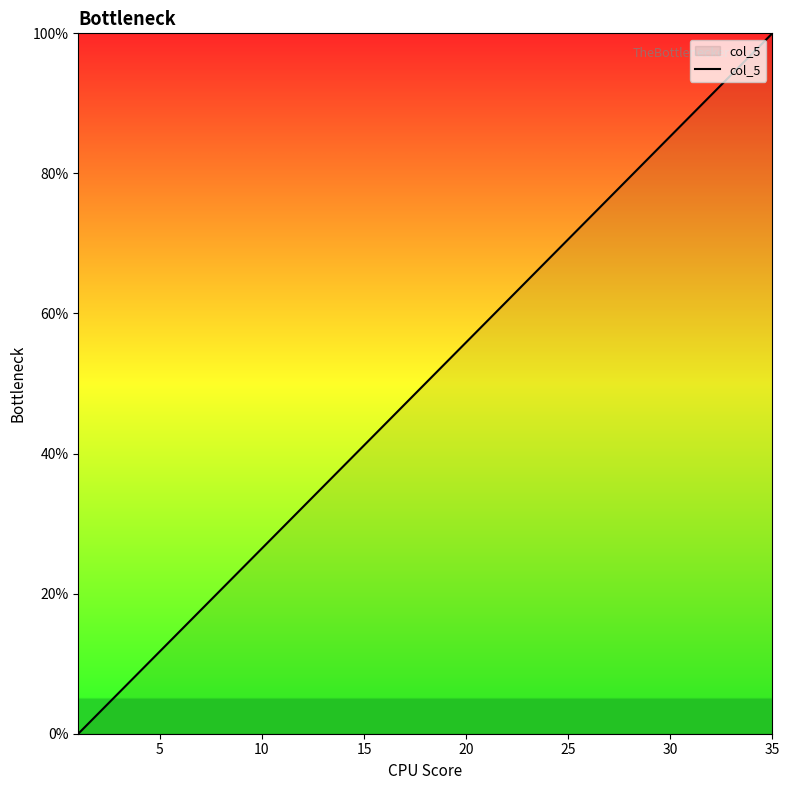

What is the greatest value displayed?

100.0